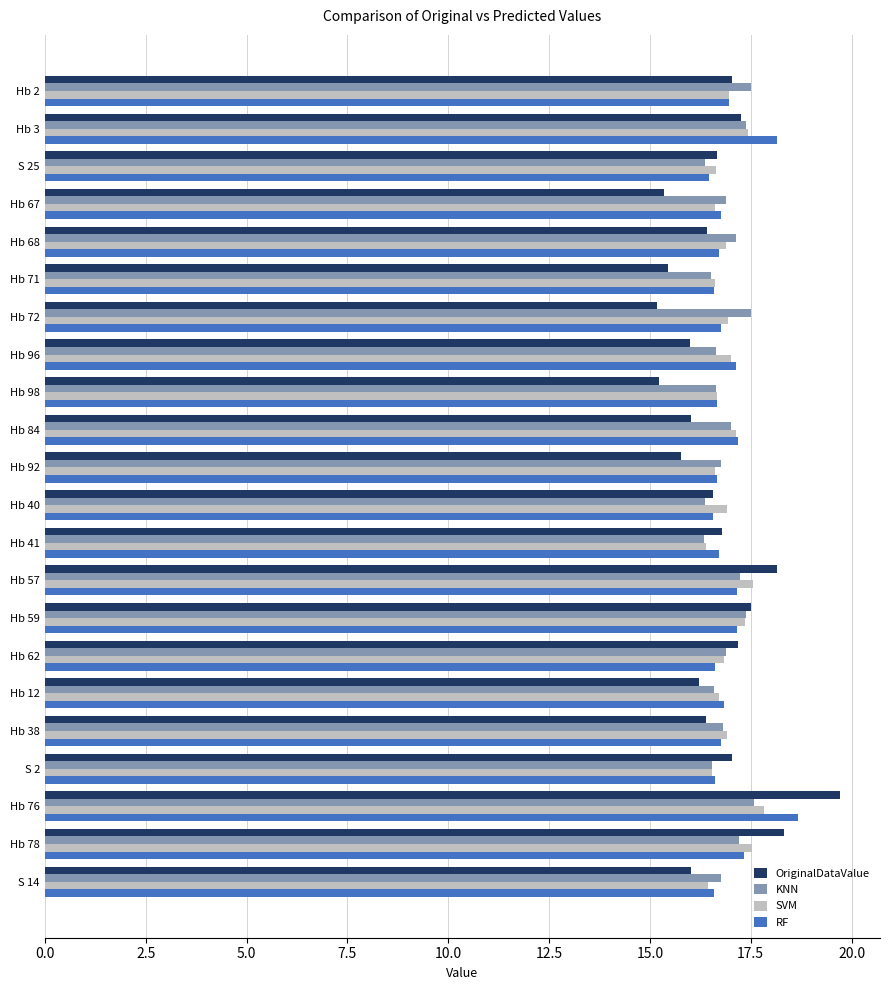

Which category has the highest value in the RF series?

Hb 76